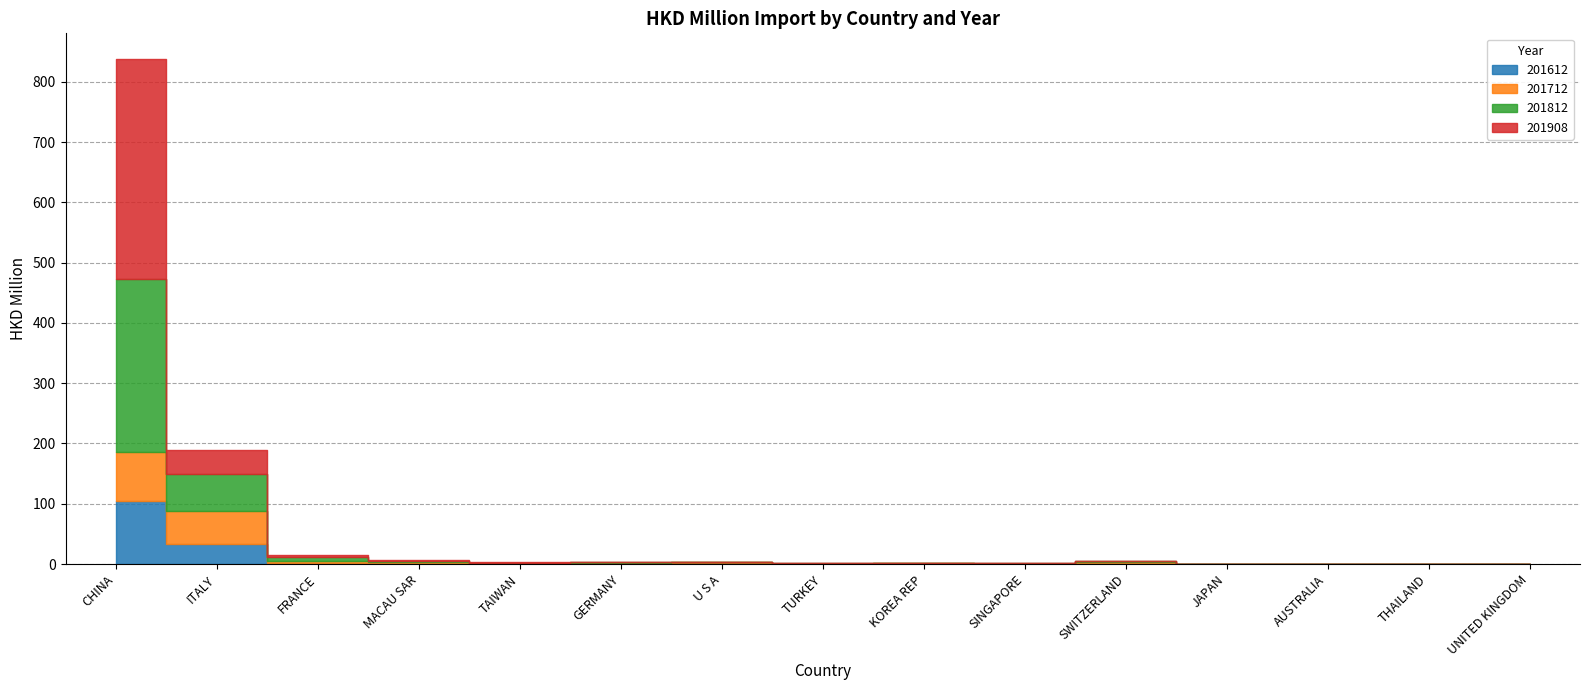

At how many categories does at least one series exceed 119?

1